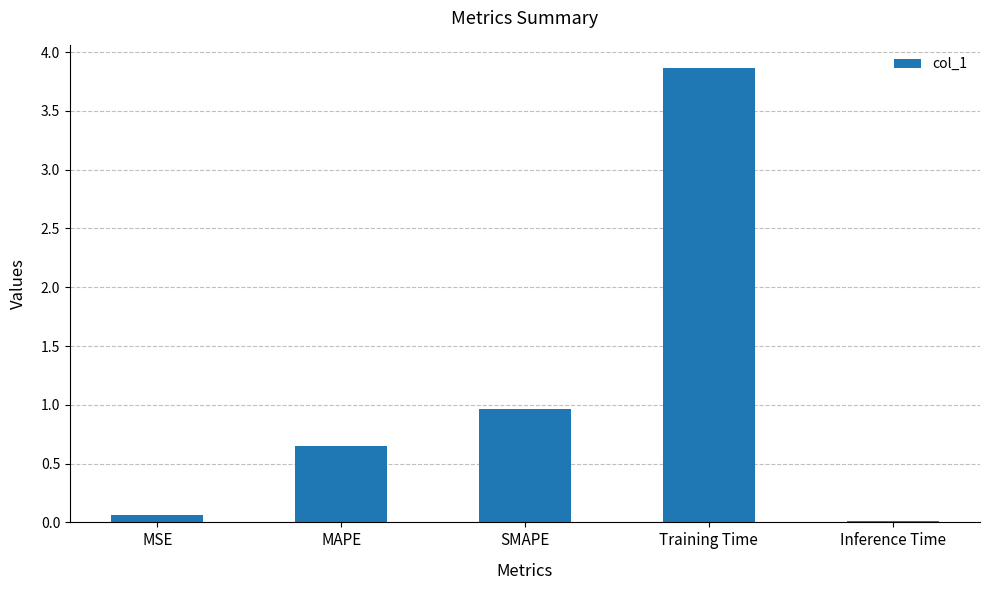

The chart shows a value of 3.9 at Training Time. True or false?

True